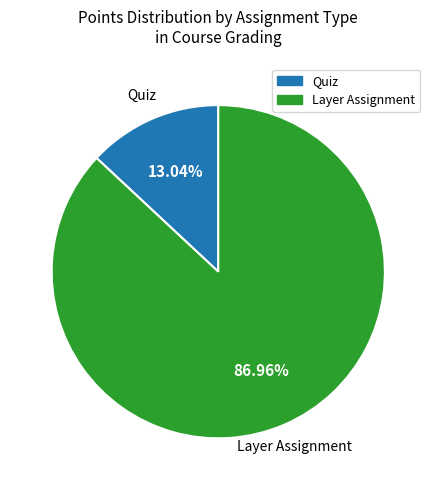

Is there any slice that represents more than half of the pie?

Yes